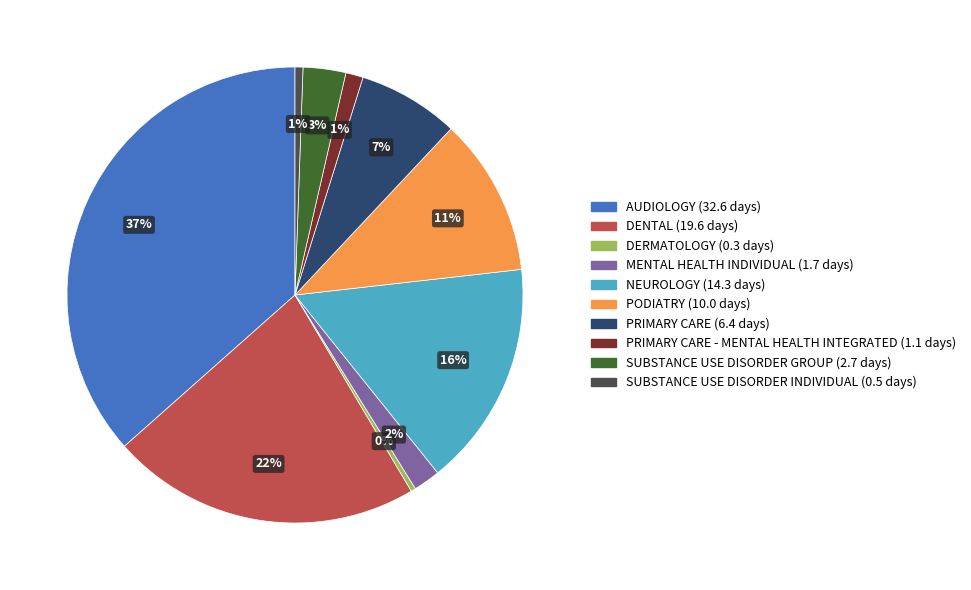

Does any single category account for the majority?

No